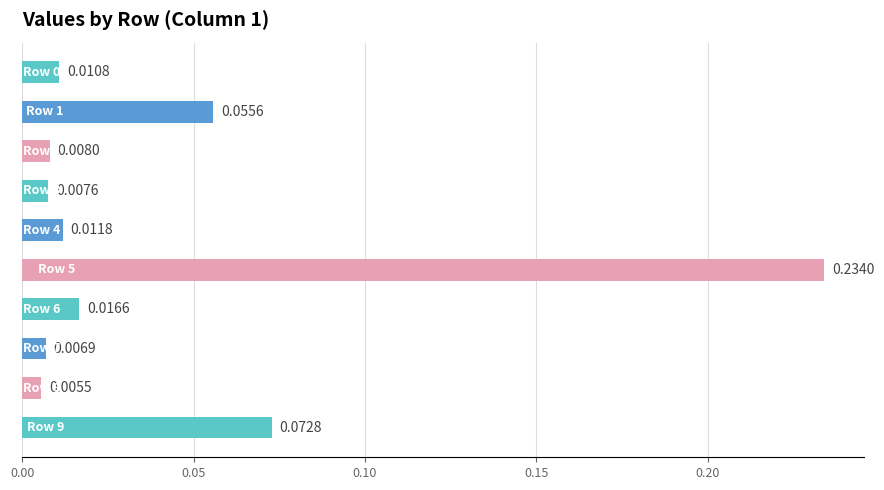

What is the sum of all values?

0.4